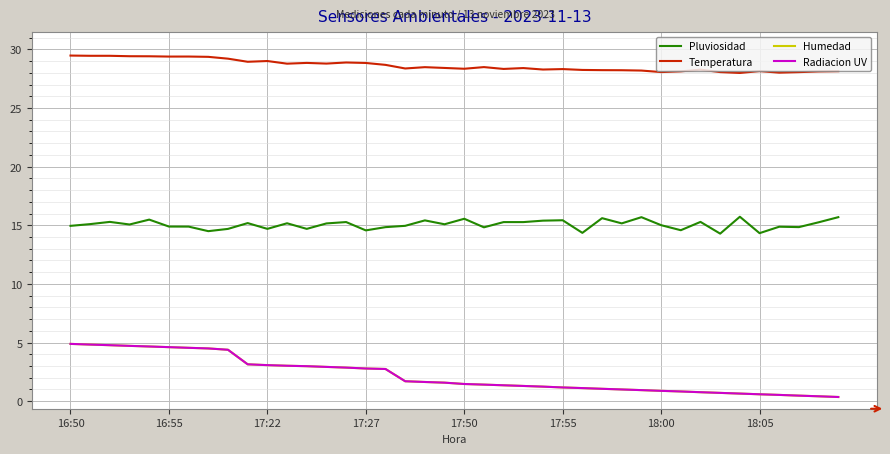

Which label corresponds to the largest value in the chart?

16:50